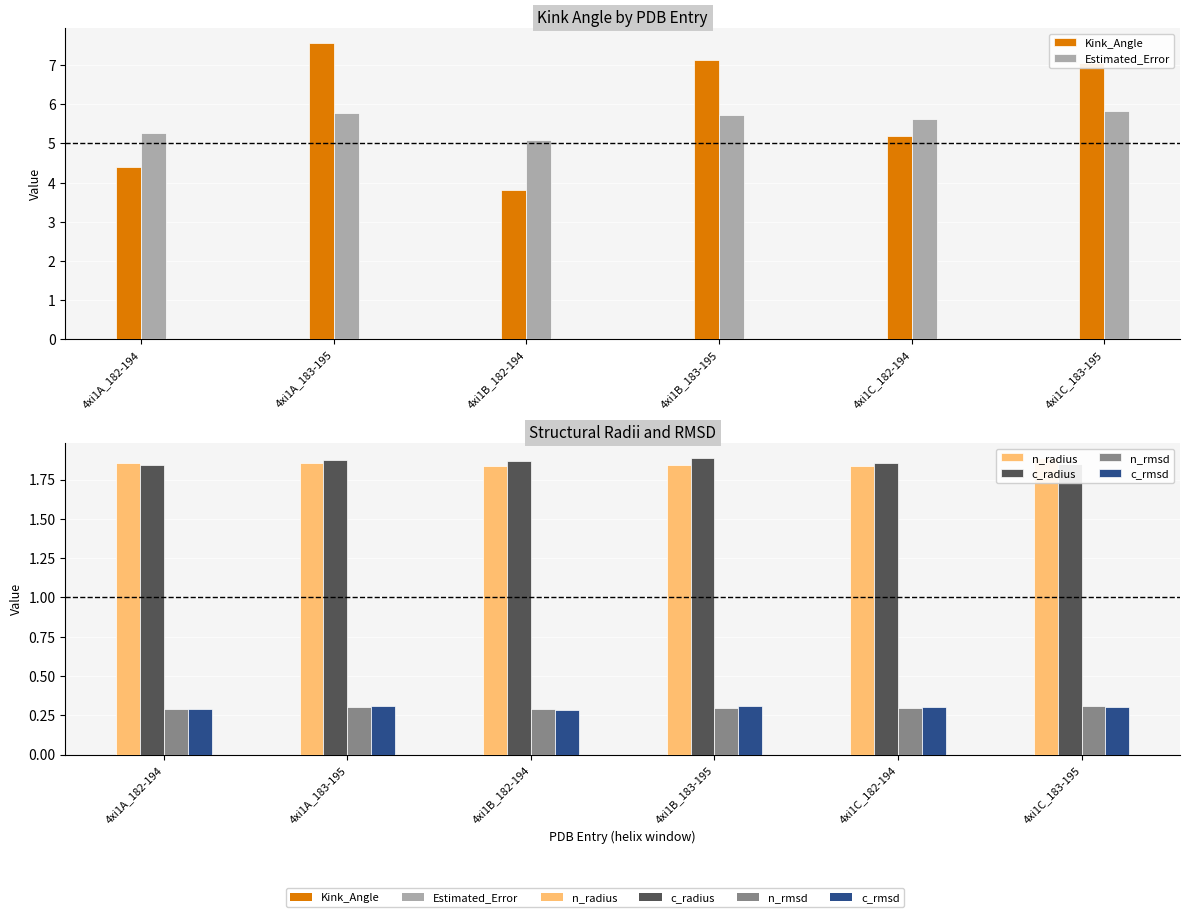

Which series changed the most between 4xi1B_183-195 and 4xi1C_183-195?

Estimated_Error